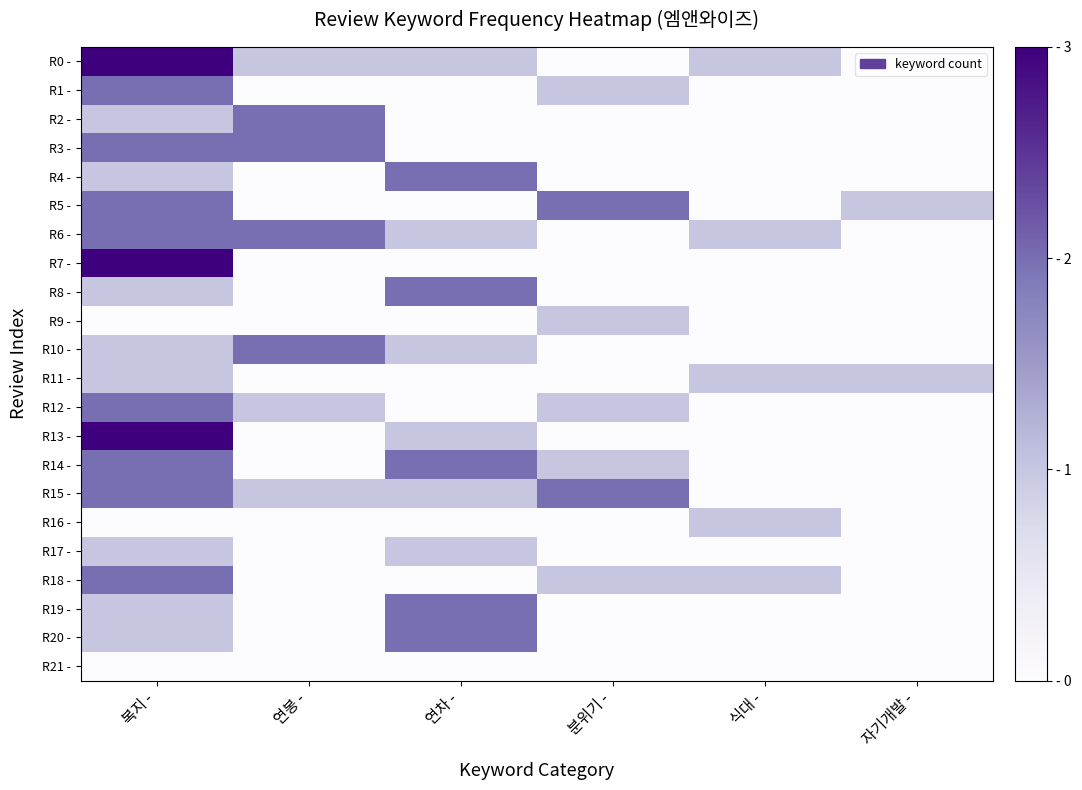

Reading left to right, list all the values displayed in this chart.

R0 -: 복지 -=3	연봉 -=1	연차 -=1	분위기 -=0	식대 -=1	자기개발 -=0
R1 -: 복지 -=2	연봉 -=0	연차 -=0	분위기 -=1	식대 -=0	자기개발 -=0
R2 -: 복지 -=1	연봉 -=2	연차 -=0	분위기 -=0	식대 -=0	자기개발 -=0
R3 -: 복지 -=2	연봉 -=2	연차 -=0	분위기 -=0	식대 -=0	자기개발 -=0
R4 -: 복지 -=1	연봉 -=0	연차 -=2	분위기 -=0	식대 -=0	자기개발 -=0
R5 -: 복지 -=2	연봉 -=0	연차 -=0	분위기 -=2	식대 -=0	자기개발 -=1
R6 -: 복지 -=2	연봉 -=2	연차 -=1	분위기 -=0	식대 -=1	자기개발 -=0
R7 -: 복지 -=3	연봉 -=0	연차 -=0	분위기 -=0	식대 -=0	자기개발 -=0
R8 -: 복지 -=1	연봉 -=0	연차 -=2	분위기 -=0	식대 -=0	자기개발 -=0
R9 -: 복지 -=0	연봉 -=0	연차 -=0	분위기 -=1	식대 -=0	자기개발 -=0
R10 -: 복지 -=1	연봉 -=2	연차 -=1	분위기 -=0	식대 -=0	자기개발 -=0
R11 -: 복지 -=1	연봉 -=0	연차 -=0	분위기 -=0	식대 -=1	자기개발 -=1
R12 -: 복지 -=2	연봉 -=1	연차 -=0	분위기 -=1	식대 -=0	자기개발 -=0
R13 -: 복지 -=3	연봉 -=0	연차 -=1	분위기 -=0	식대 -=0	자기개발 -=0
R14 -: 복지 -=2	연봉 -=0	연차 -=2	분위기 -=1	식대 -=0	자기개발 -=0
R15 -: 복지 -=2	연봉 -=1	연차 -=1	분위기 -=2	식대 -=0	자기개발 -=0
R16 -: 복지 -=0	연봉 -=0	연차 -=0	분위기 -=0	식대 -=1	자기개발 -=0
R17 -: 복지 -=1	연봉 -=0	연차 -=1	분위기 -=0	식대 -=0	자기개발 -=0
R18 -: 복지 -=2	연봉 -=0	연차 -=0	분위기 -=1	식대 -=1	자기개발 -=0
R19 -: 복지 -=1	연봉 -=0	연차 -=2	분위기 -=0	식대 -=0	자기개발 -=0
R20 -: 복지 -=1	연봉 -=0	연차 -=2	분위기 -=0	식대 -=0	자기개발 -=0
R21 -: 복지 -=0	연봉 -=0	연차 -=0	분위기 -=0	식대 -=0	자기개발 -=0